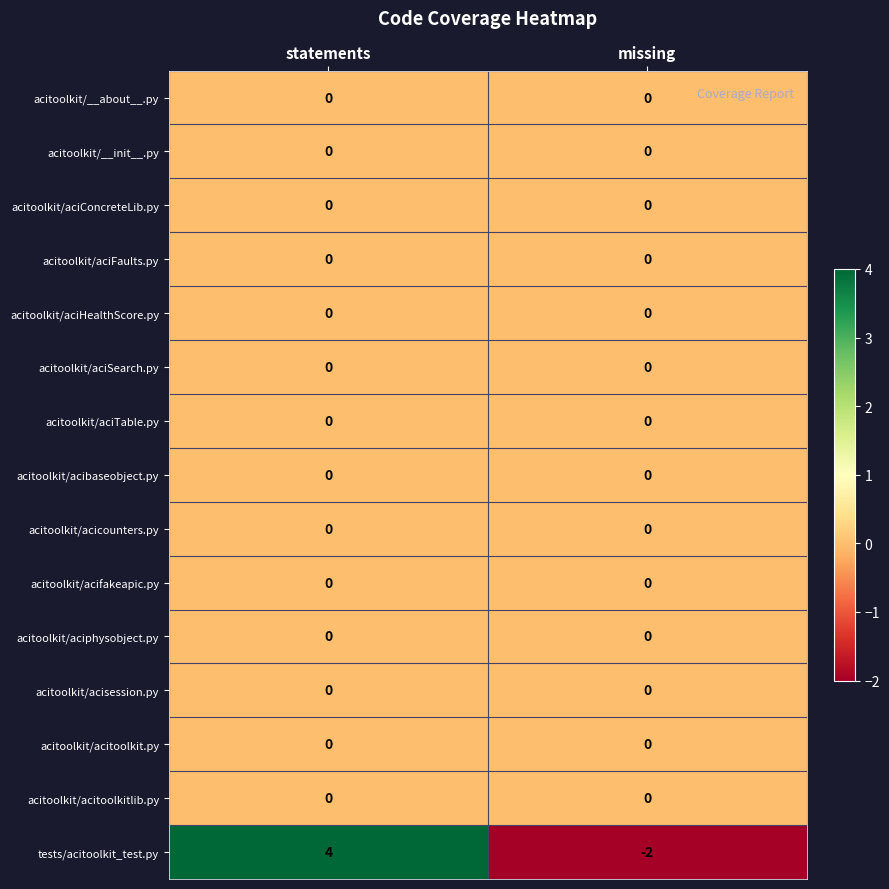

Count the number of categories in the chart.

2